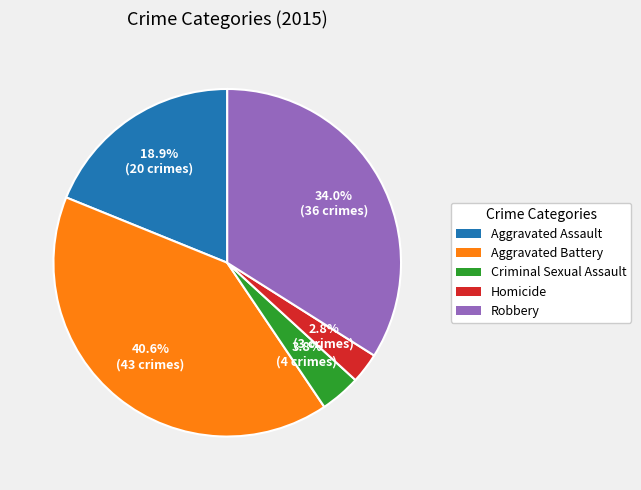

How many segments does this pie chart have?

5